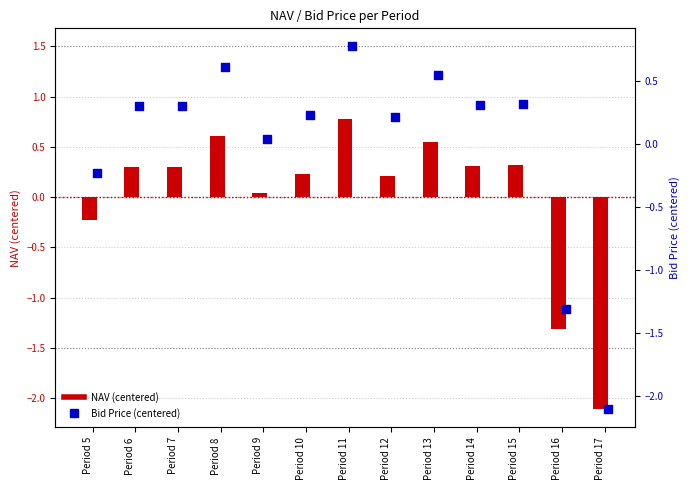

Which series contains the lowest Y value?

NAV (centered)